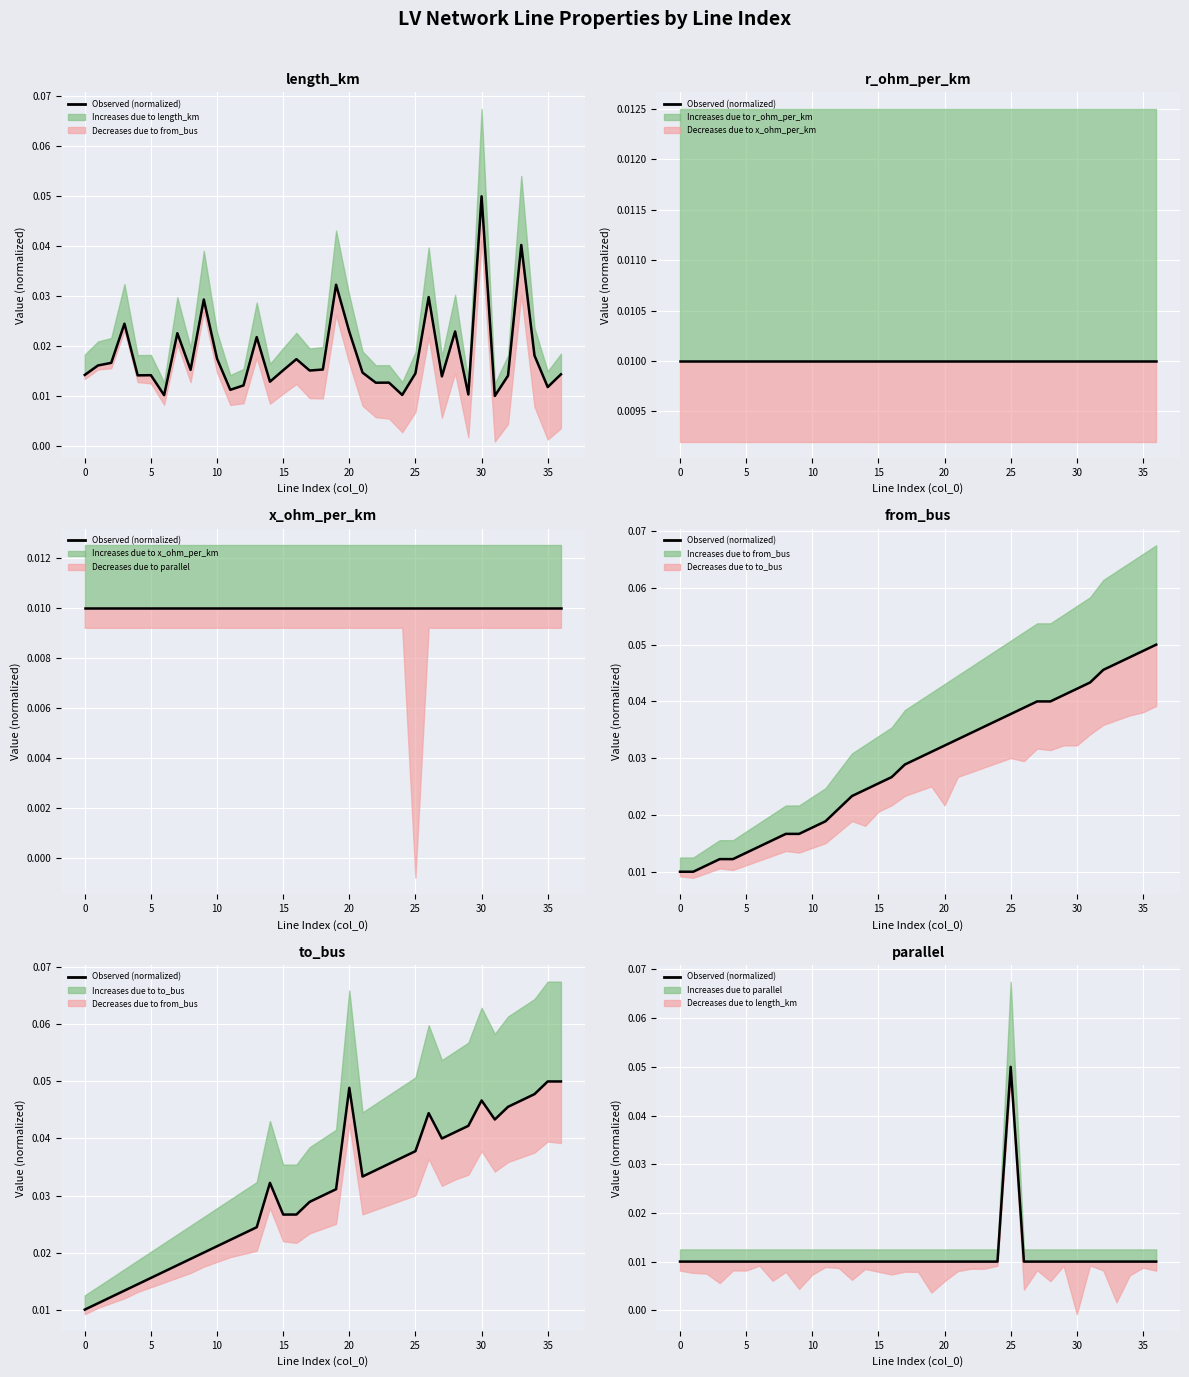

What is the sum of all values?

0.4